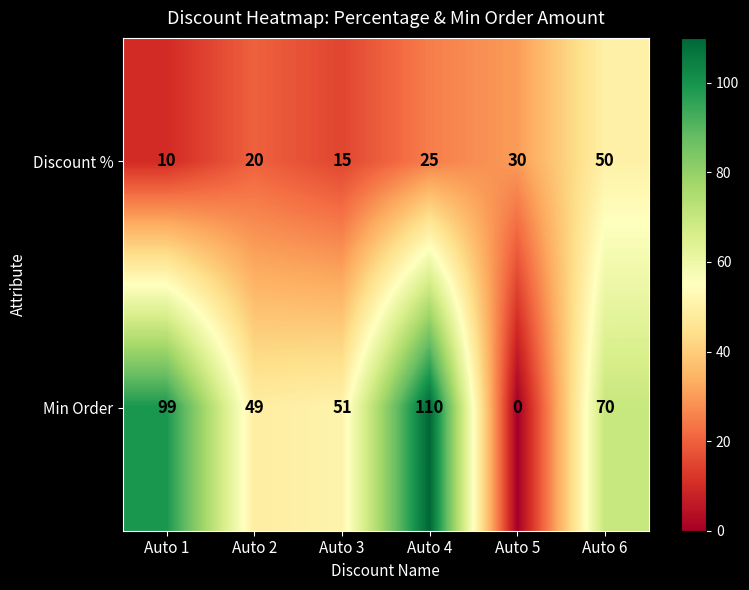

Reading right to left, transcribe all the data shown in this chart.

Discount %: Auto 6=50	Auto 5=30	Auto 4=25	Auto 3=15	Auto 2=20	Auto 1=10
Min Order: Auto 6=70	Auto 5=0	Auto 4=110	Auto 3=51	Auto 2=49	Auto 1=99